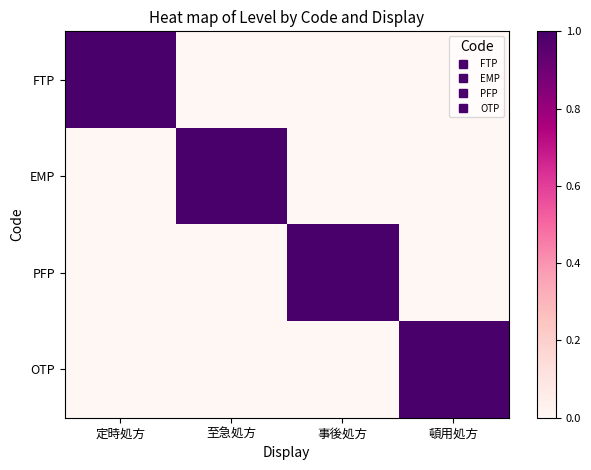

Rank the series by their maximum value, from highest to lowest.

FTP, EMP, PFP, OTP